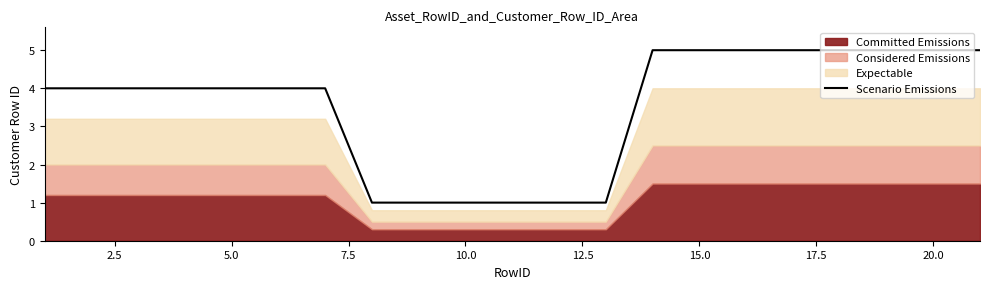

Is it true that Scenario Emissions equals 4 at 5.0?

True